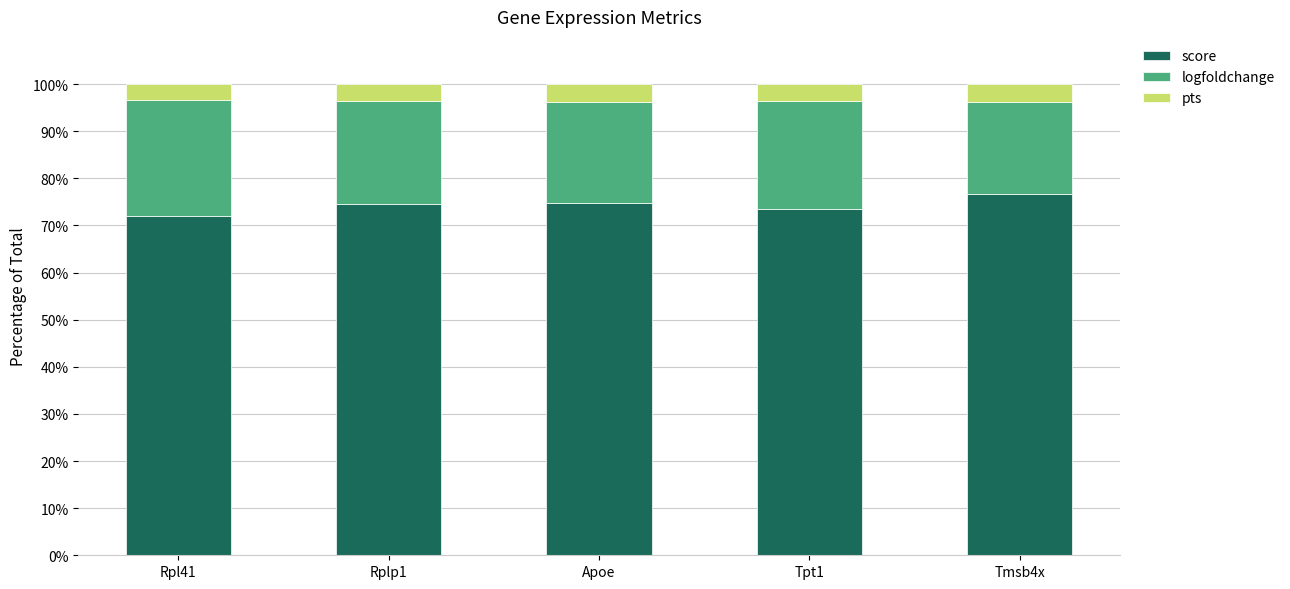

The score series shows 132.9 at Tmsb4x. True or false?

False